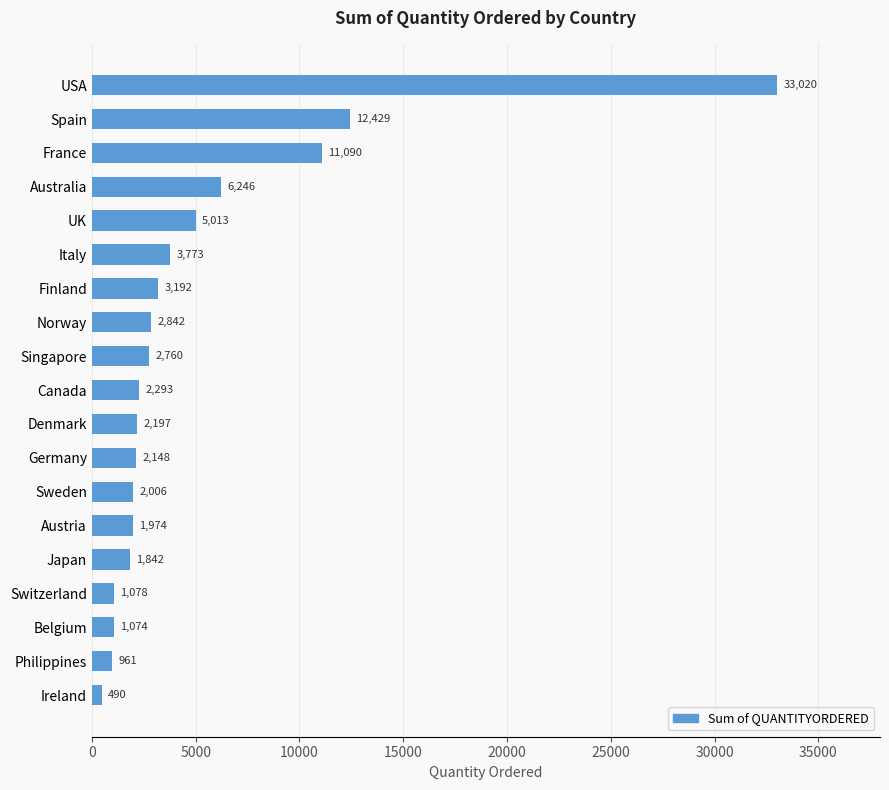

Between USA and Ireland, which is larger?

USA